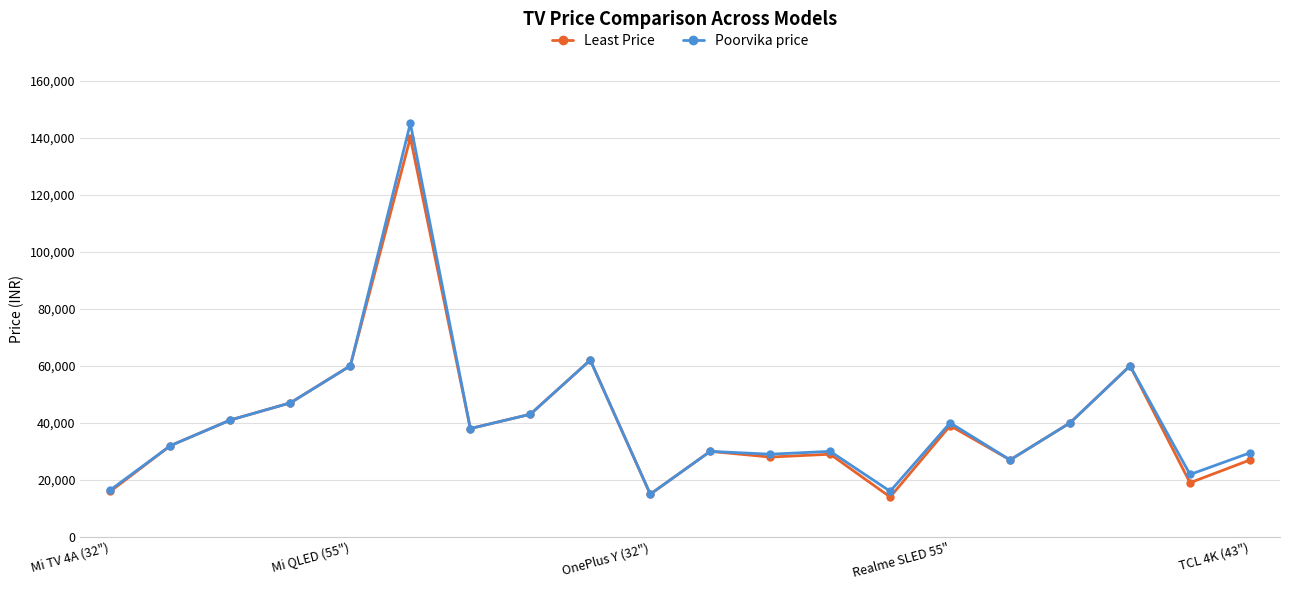

True or false: Poorvika price has more than 2 points higher than both neighbors.

True